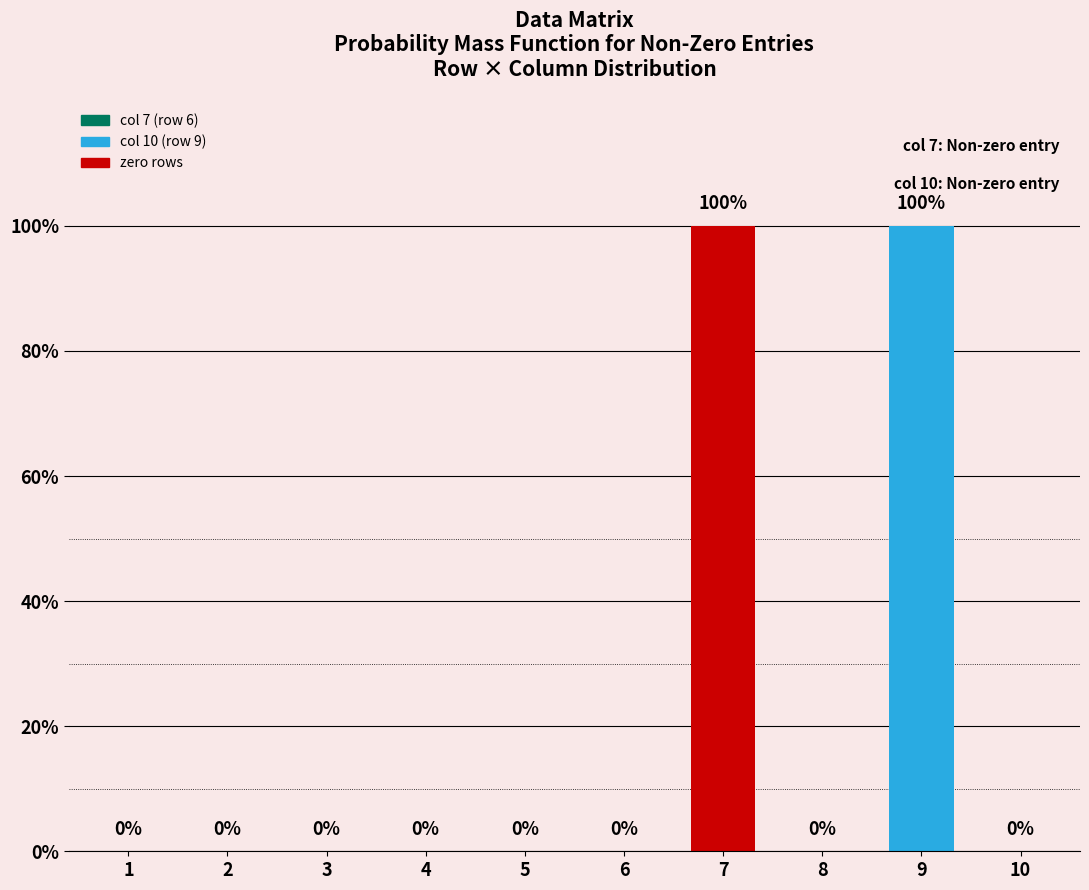

How many values are between 0 and 1?

10